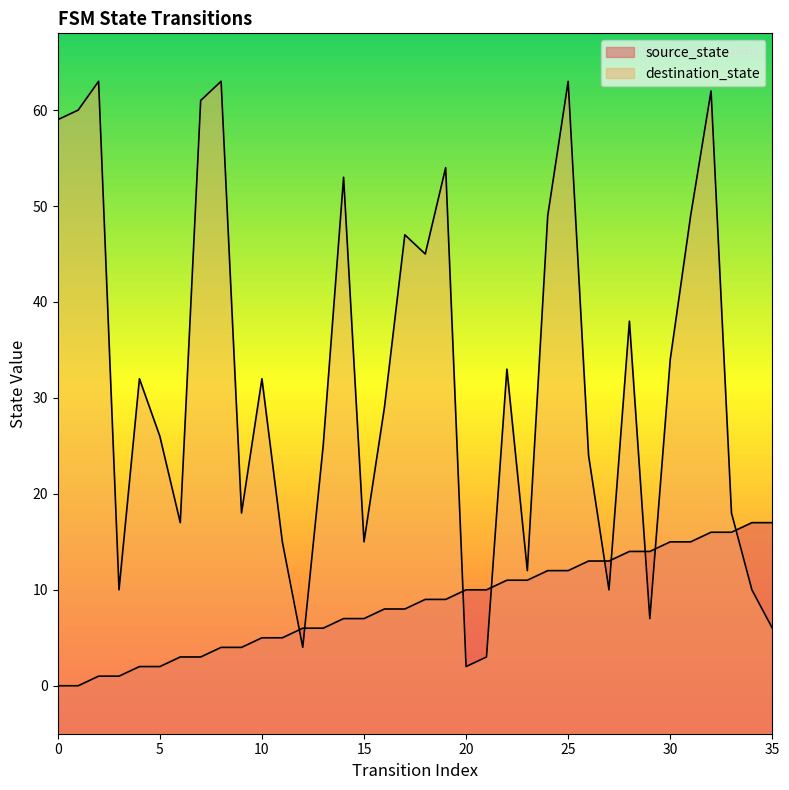

What is the spread (max minus min) of values at 17?

39